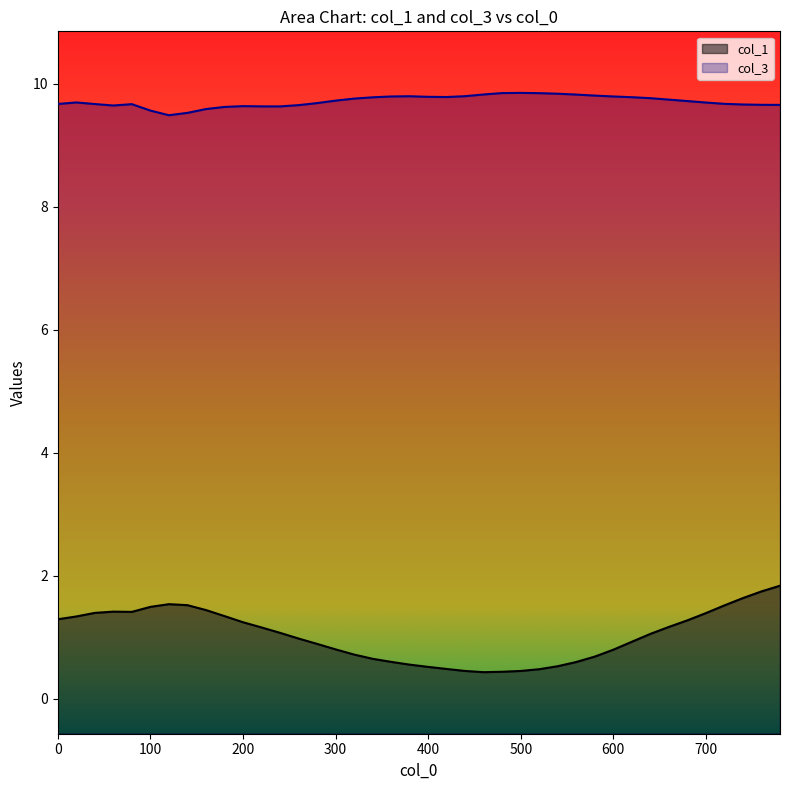

What is the approximate value of col_1 at 680?

1.3